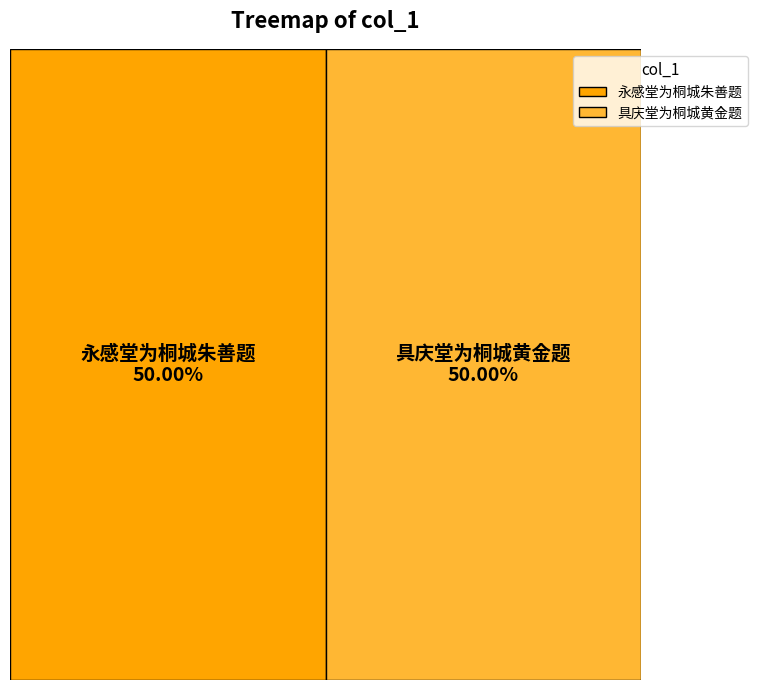

The 具庆堂为桐城黄金题 slice represents 50% of the pie. True or false?

True